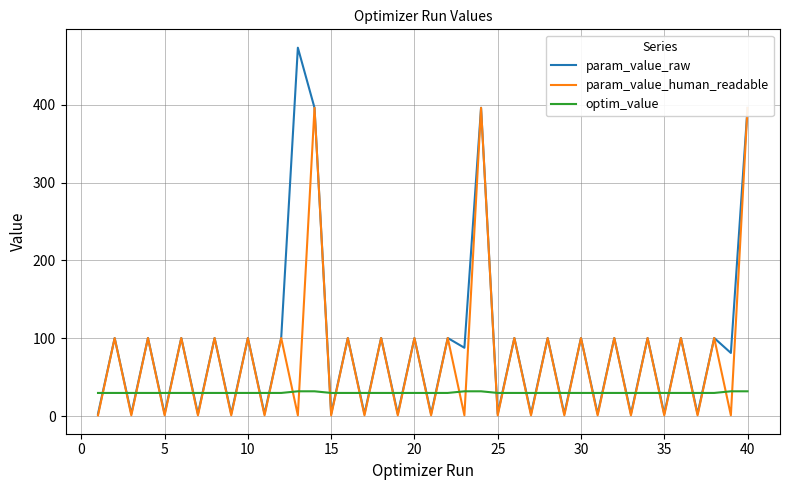

Rank the series by their maximum value, from highest to lowest.

param_value_raw, param_value_human_readable, optim_value